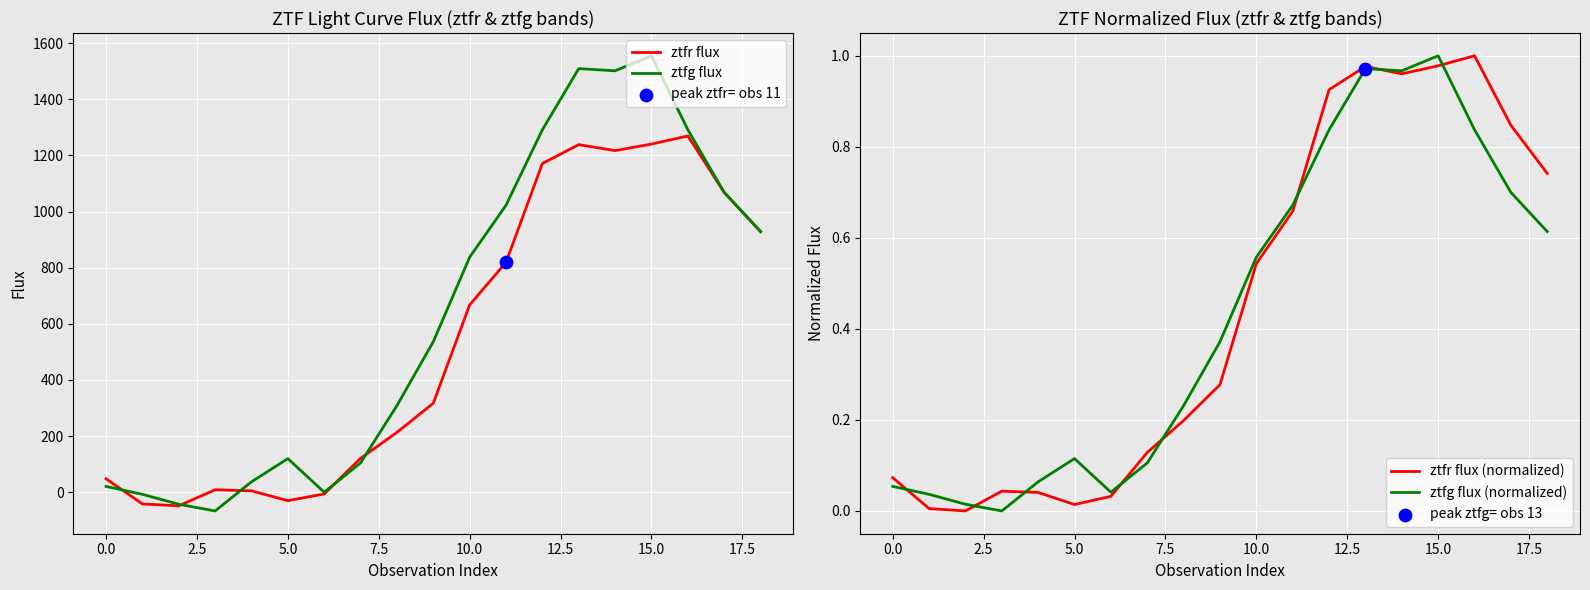

Which series has the largest total across all categories?

ztfg flux